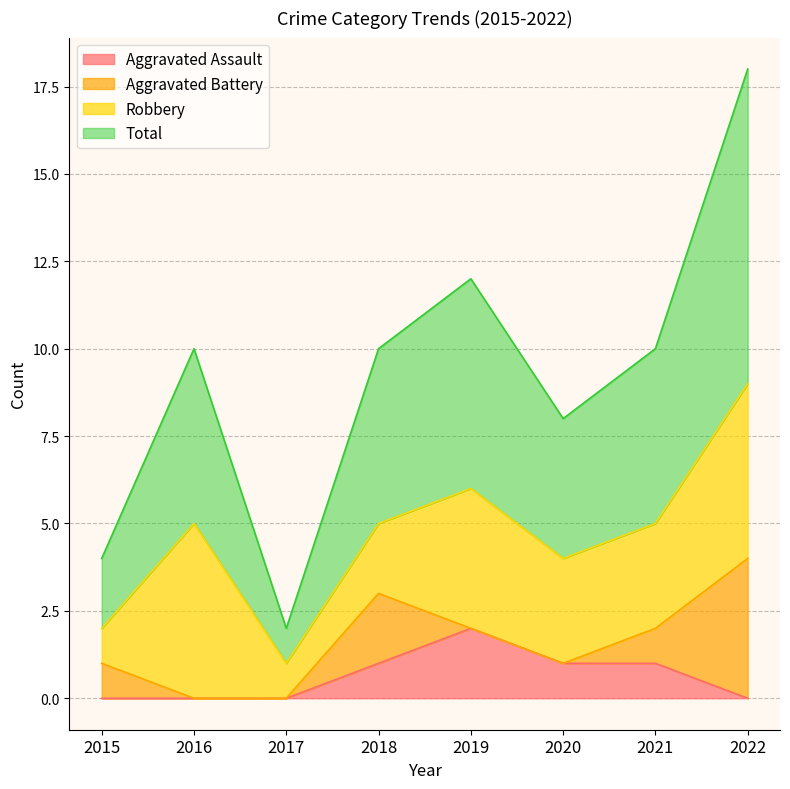

The Total series shows 1 at 2017. True or false?

False